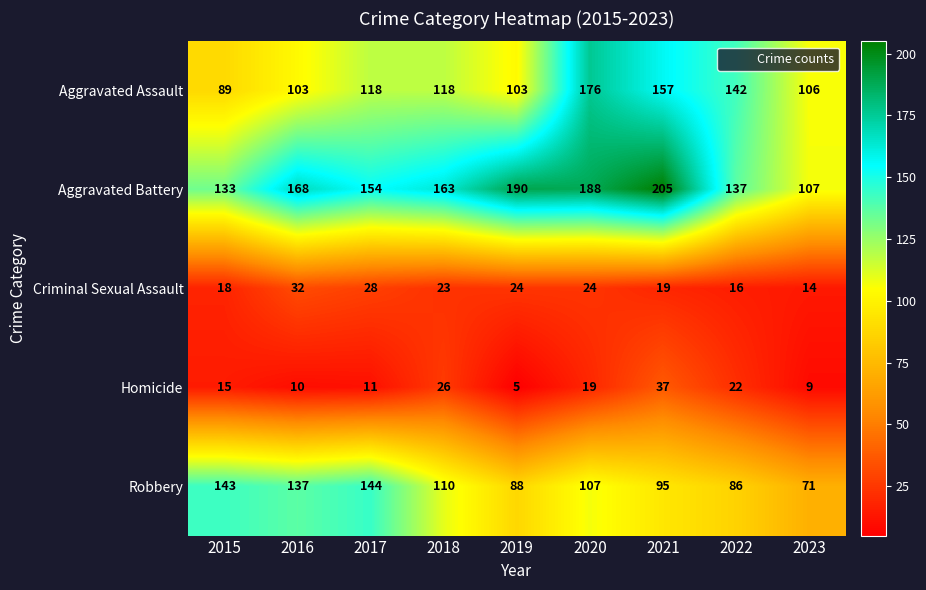

What is the difference between the second highest and minimum values in the Criminal Sexual Assault series?

14